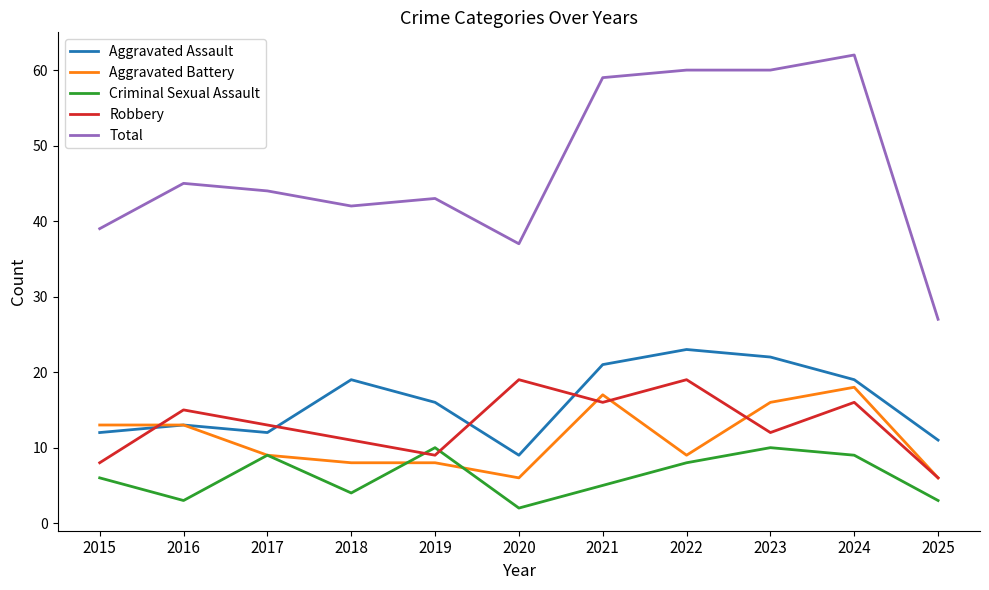

What are all the series names shown in the legend?

Aggravated Assault, Aggravated Battery, Criminal Sexual Assault, Robbery, Total